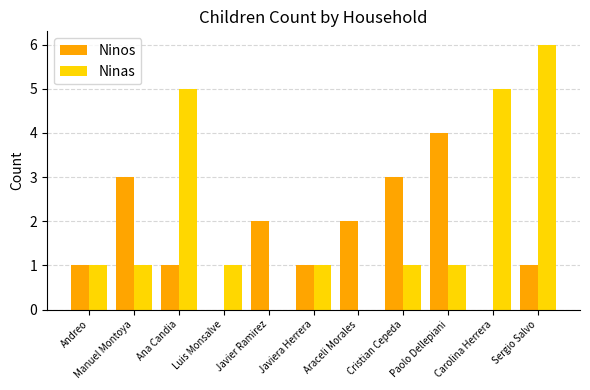

Reading left to right, extract all data points from this chart.

Ninos: 1	3	1	0	2	1	2	3	4	0	1
Ninas: 1	1	5	1	0	1	0	1	1	5	6